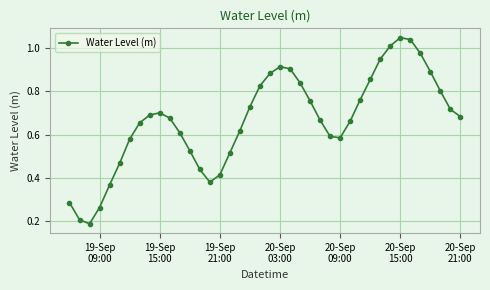

How many lines are shown in the chart?

1